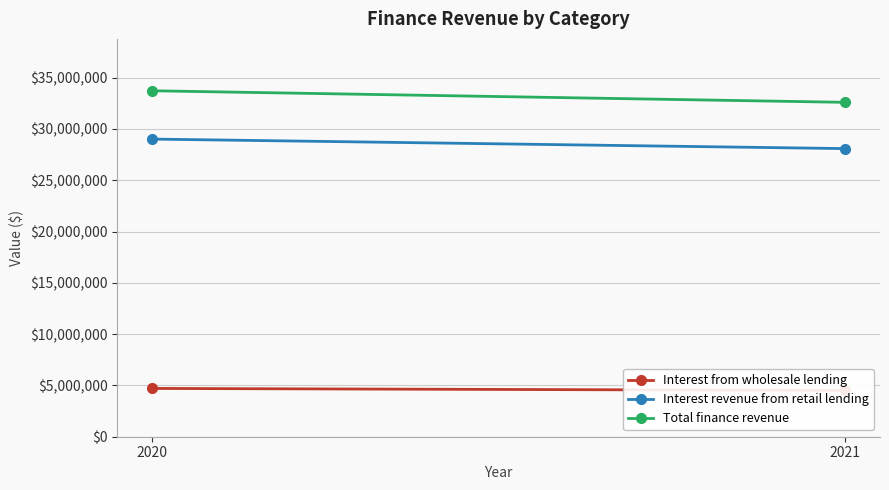

What is the approximate value of Interest from wholesale lending at 2020, to the nearest 10?

4707440